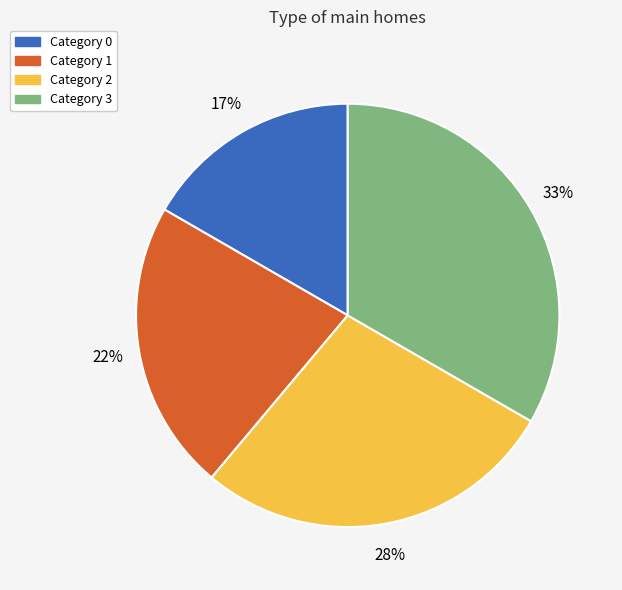

Is it true that Category 1 is 22% of the pie?

True